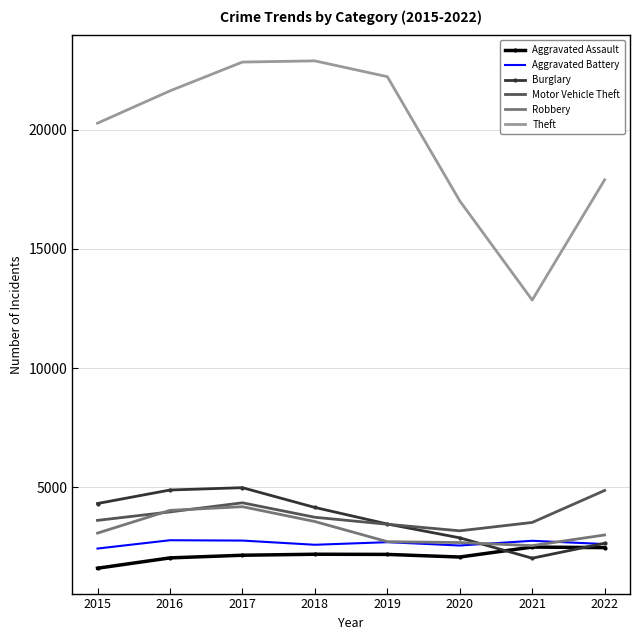

What is the average value of the Burglary series?

3678